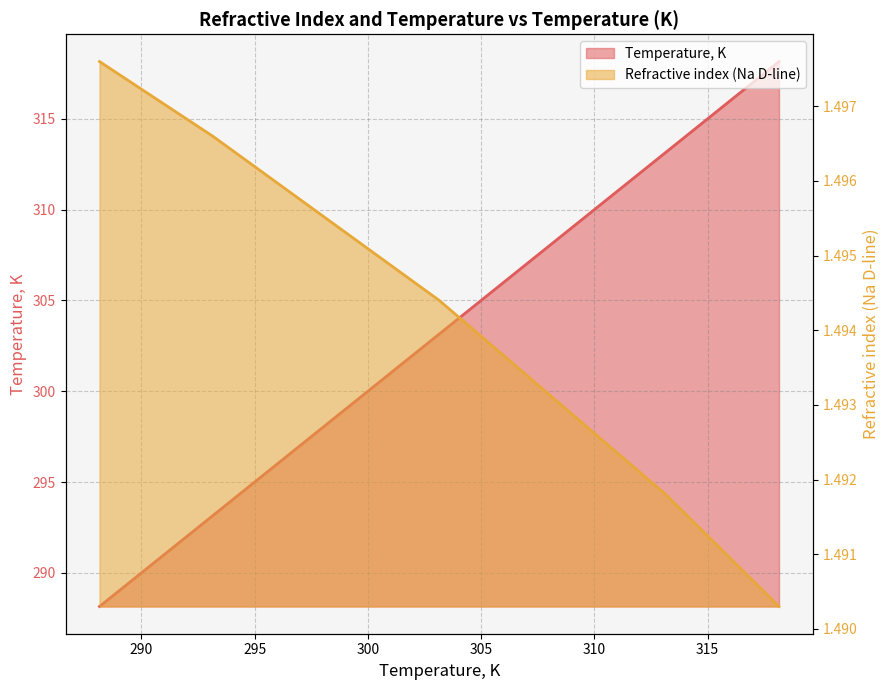

At which label does Refractive index (Na D-line) reach its peak?

288.15